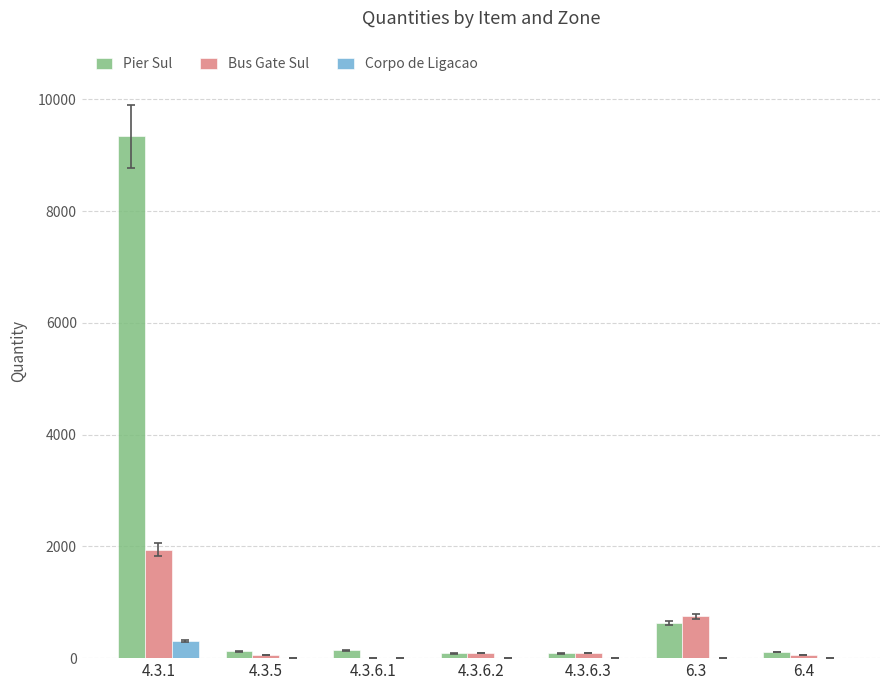

Count the number of data series in this chart.

3